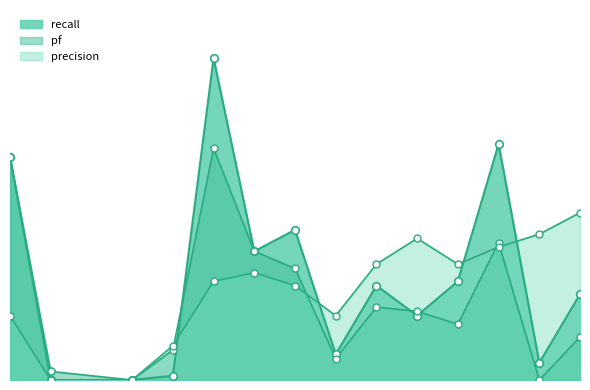

At which category is the sum across all series the highest?

5